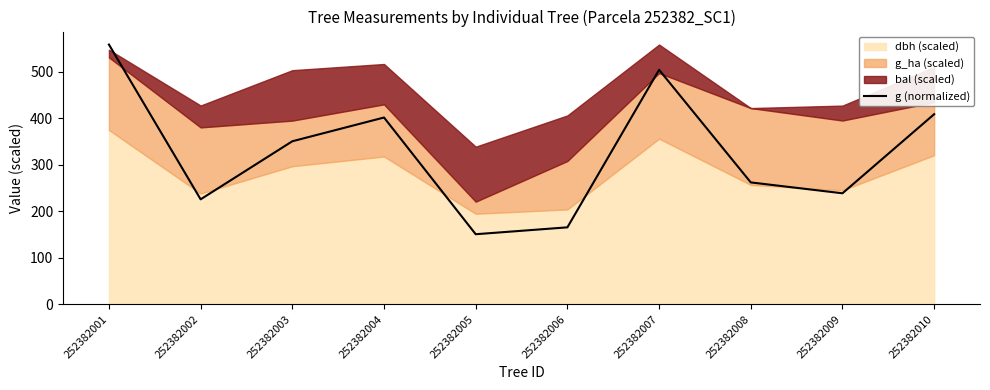

What is the value of the 10th point from the left?

408.4